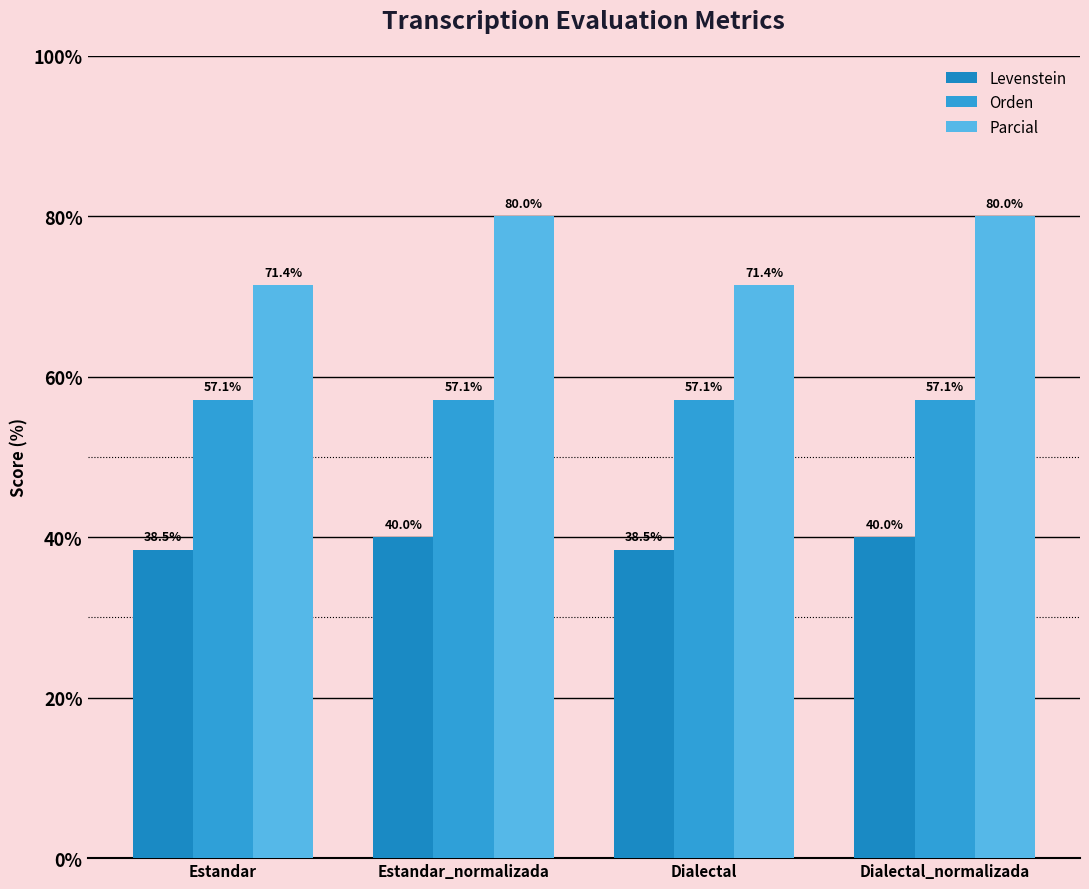

The value of Parcial at Dialectal_normalizada is 80.0. True or false?

True